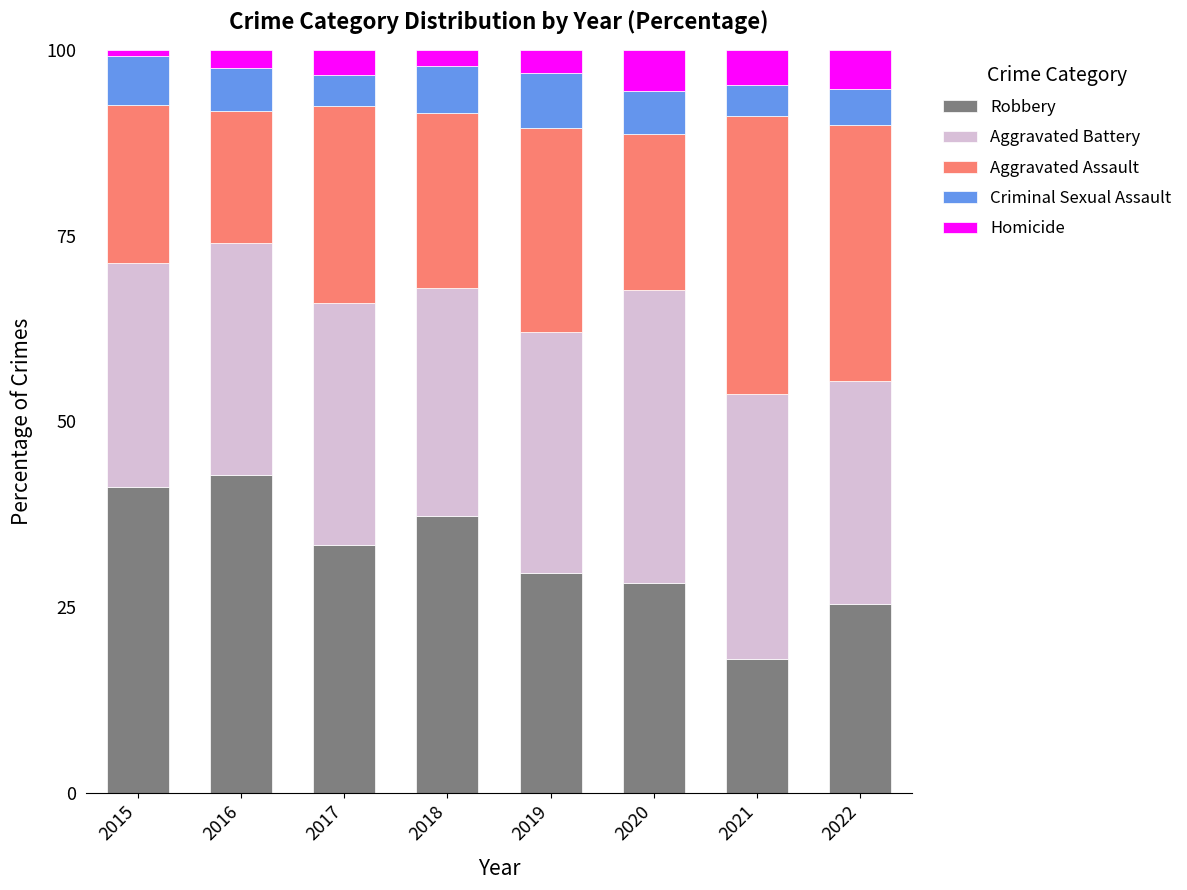

At which label does Robbery reach its peak?

2016